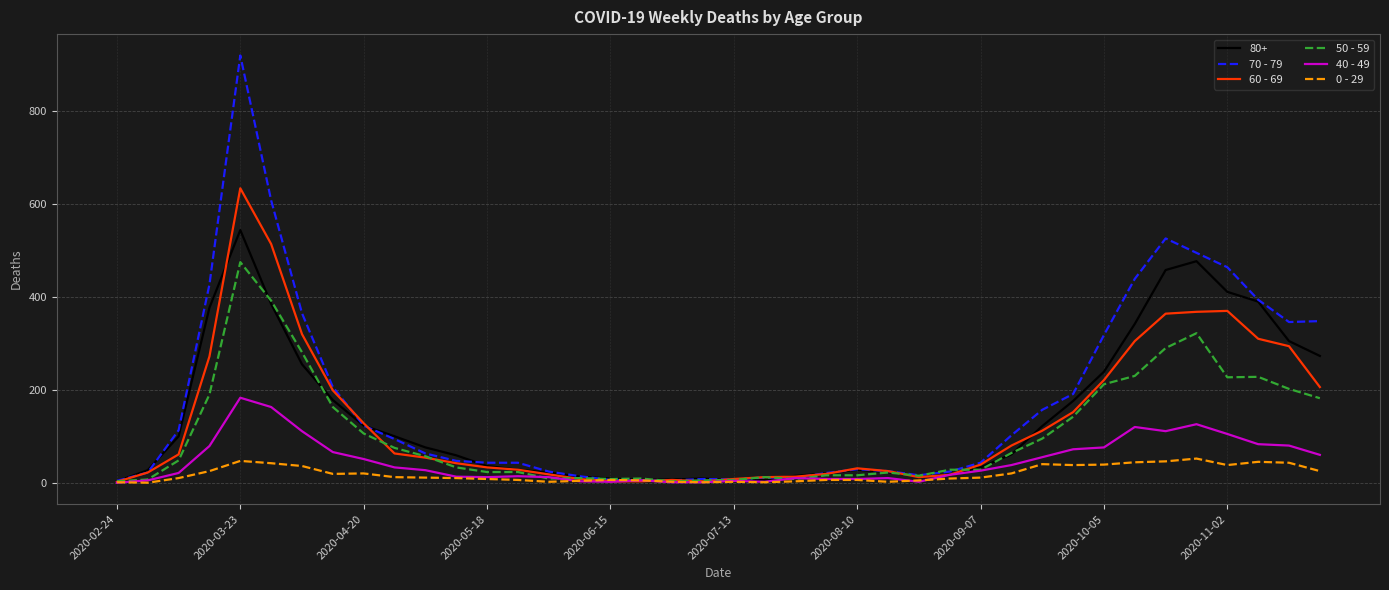

Rank the series by their maximum value, from lowest to highest.

0 - 29, 40 - 49, 50 - 59, 80+, 60 - 69, 70 - 79